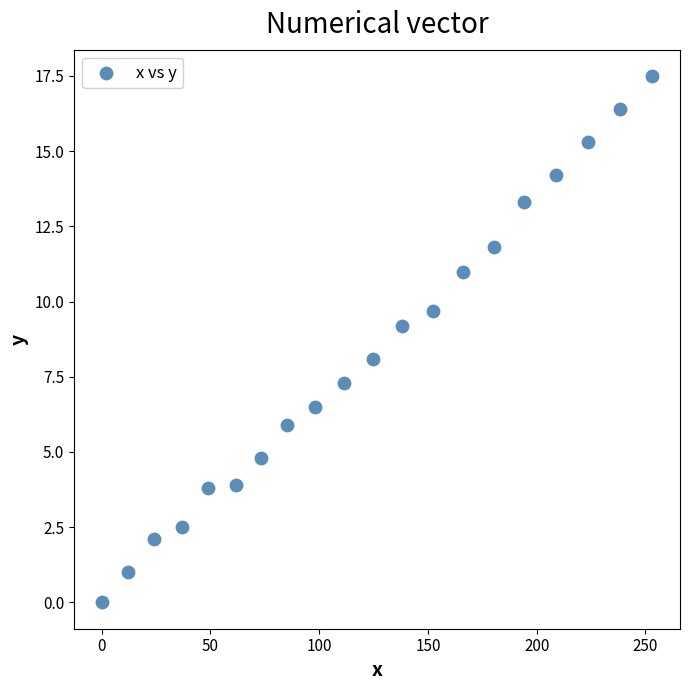

What is the range of X values (max minus min)?

253.2